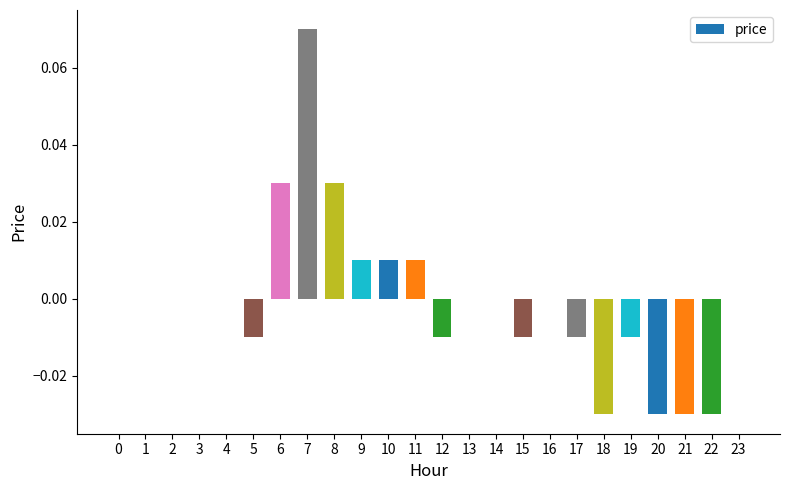

At which category does the chart reach its peak across all series?

7